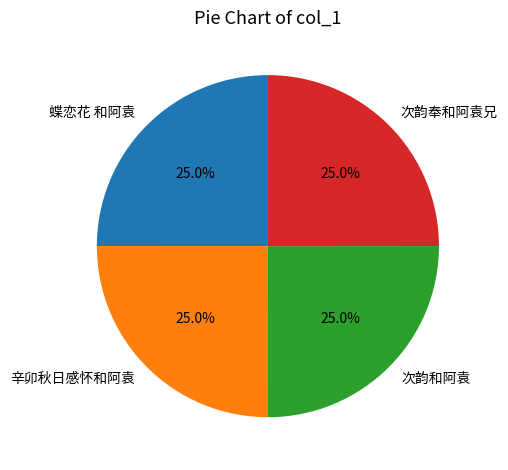

True or false: 次韵奉和阿袁兄 accounts for 32% of the total.

False